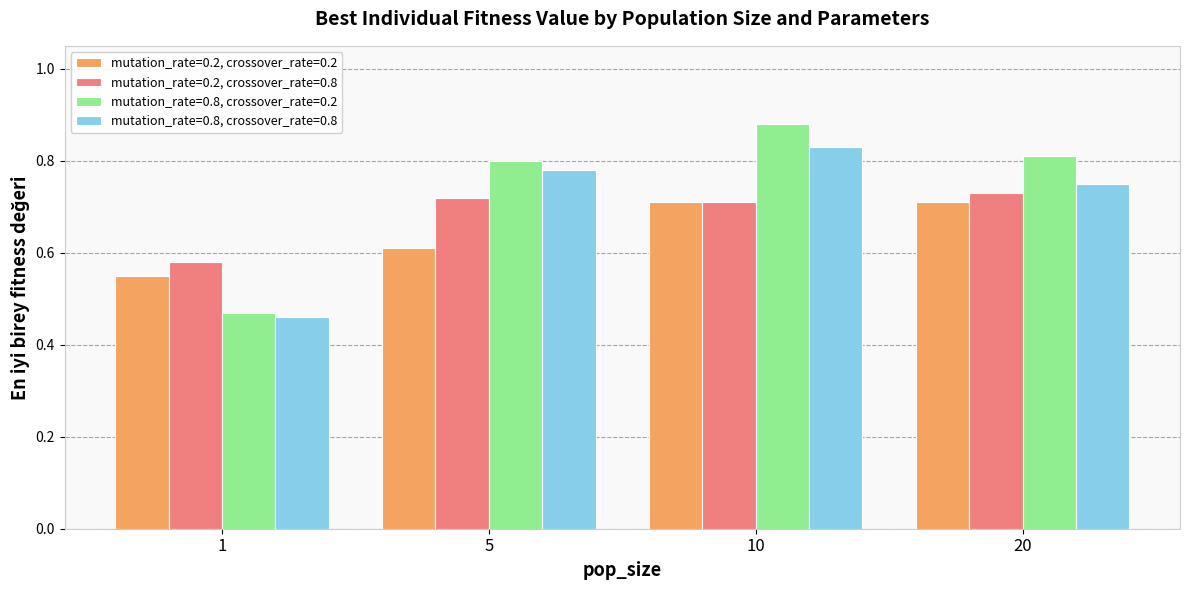

What is the sum of all mutation_rate=0.2, crossover_rate=0.8 values?

2.7